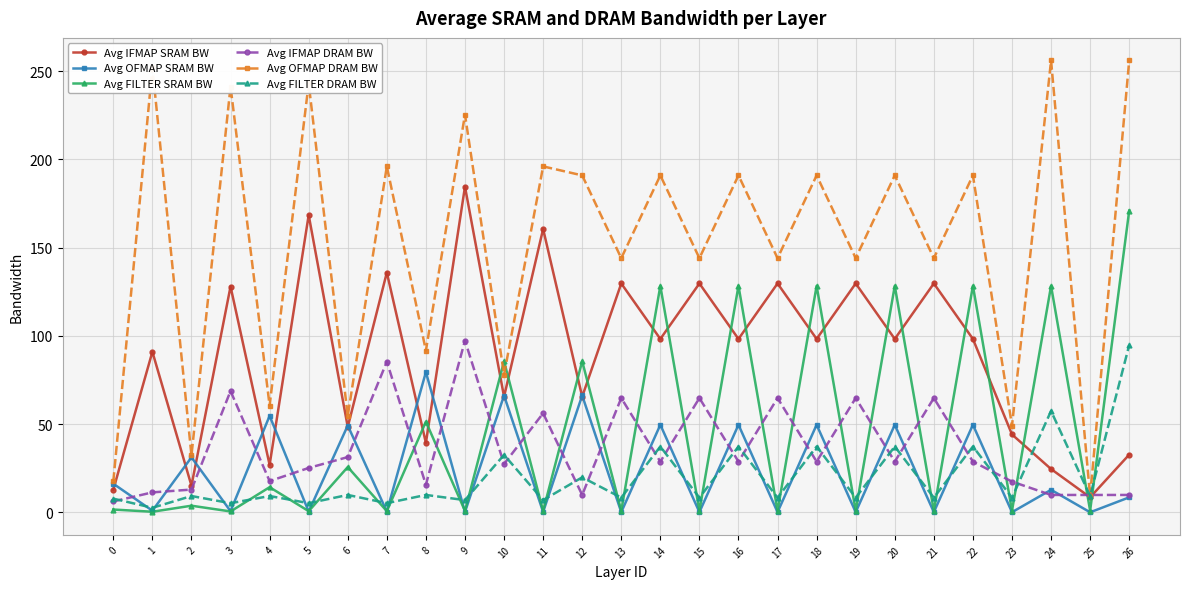

How many categories are shown in the chart?

27